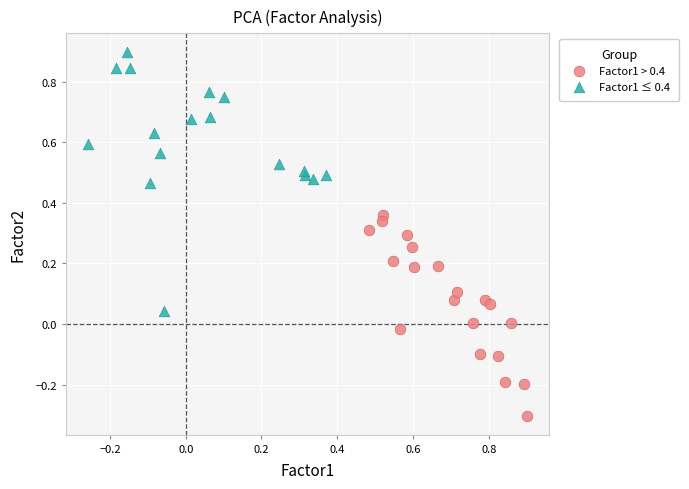

Which series contains the lowest Y value?

Factor1 > 0.4